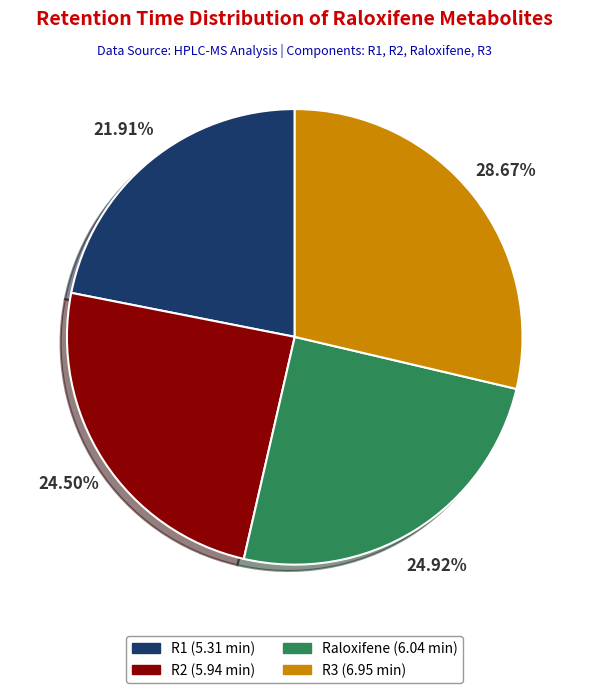

What percentage is the Raloxifene slice, to the nearest percent?

25%